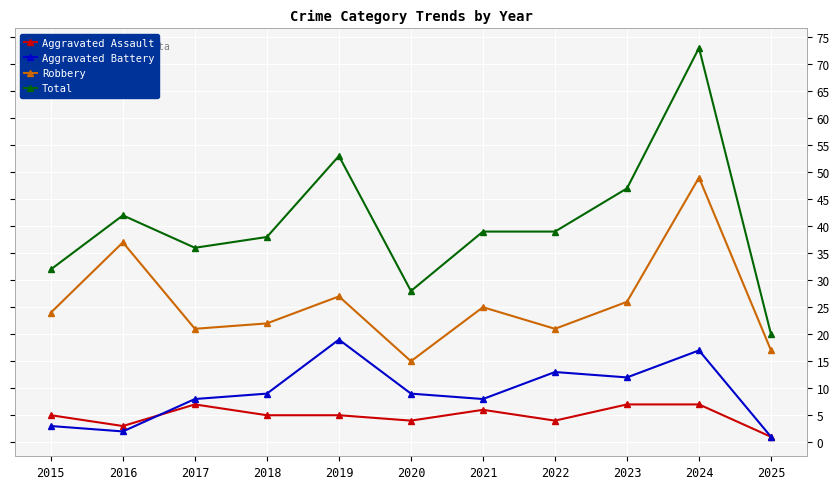

At which category is the sum across all series the highest?

2024